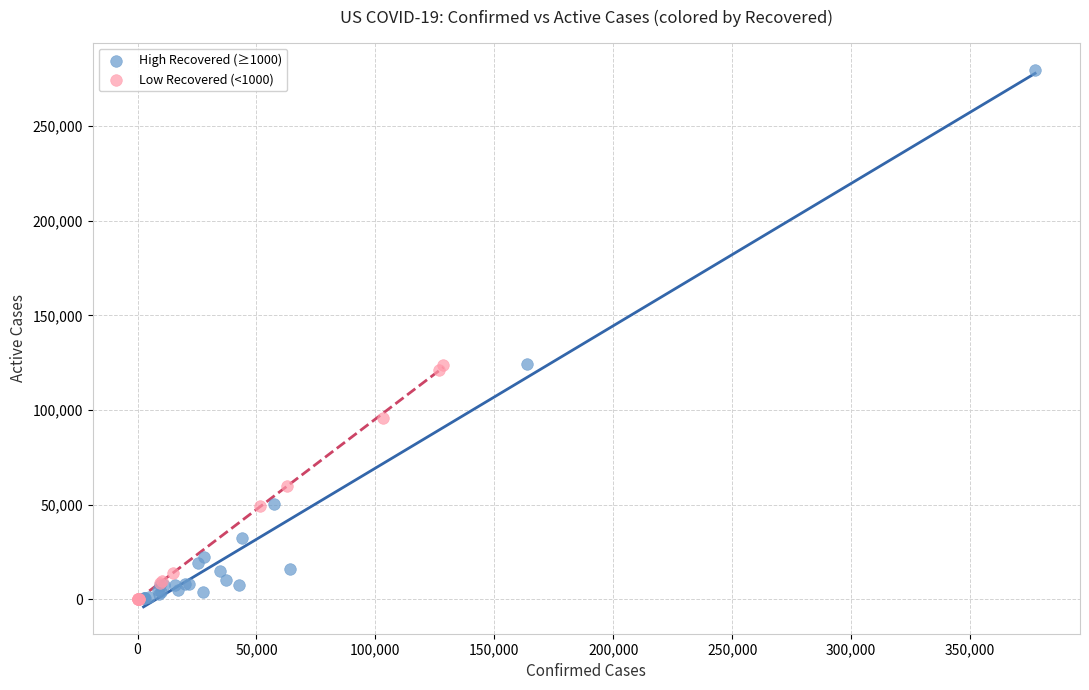

Which series has the largest Y range (max minus min)?

High Recovered (≥1000)